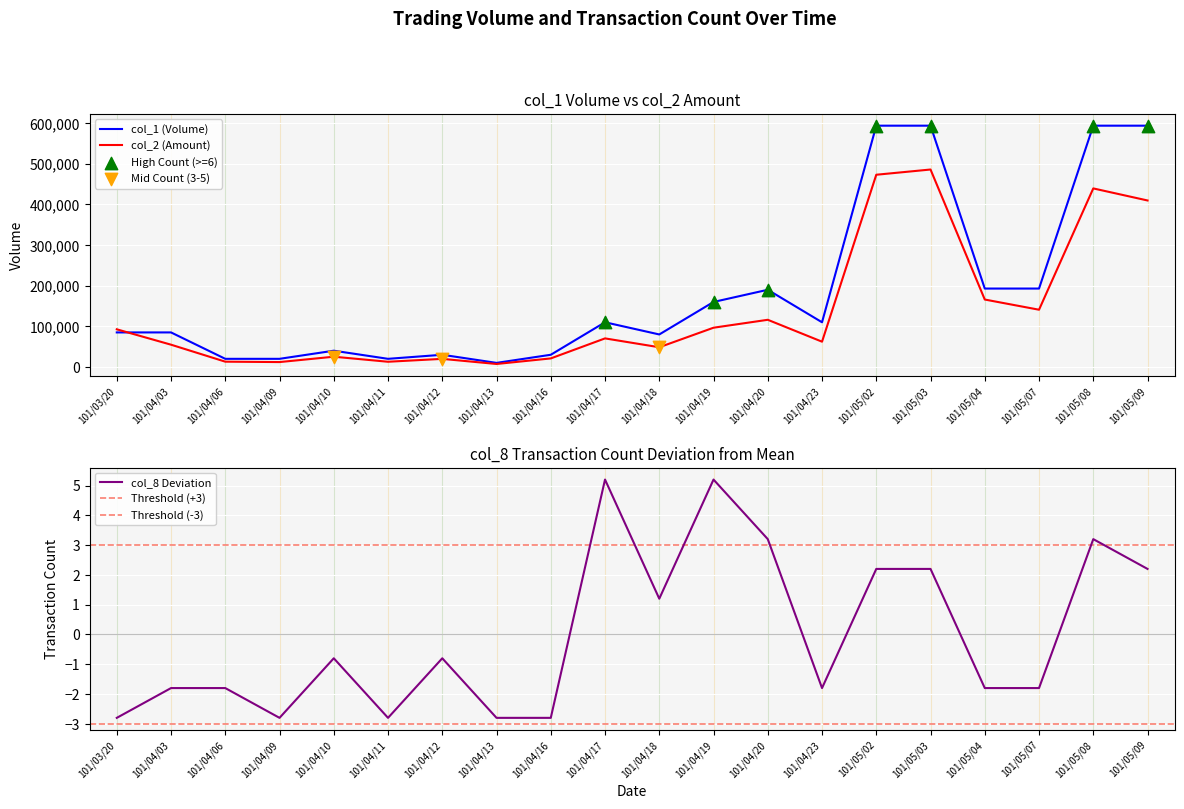

Is the value of col_8 at 101/04/18 greater than the value of col_1 at 101/04/23?

No